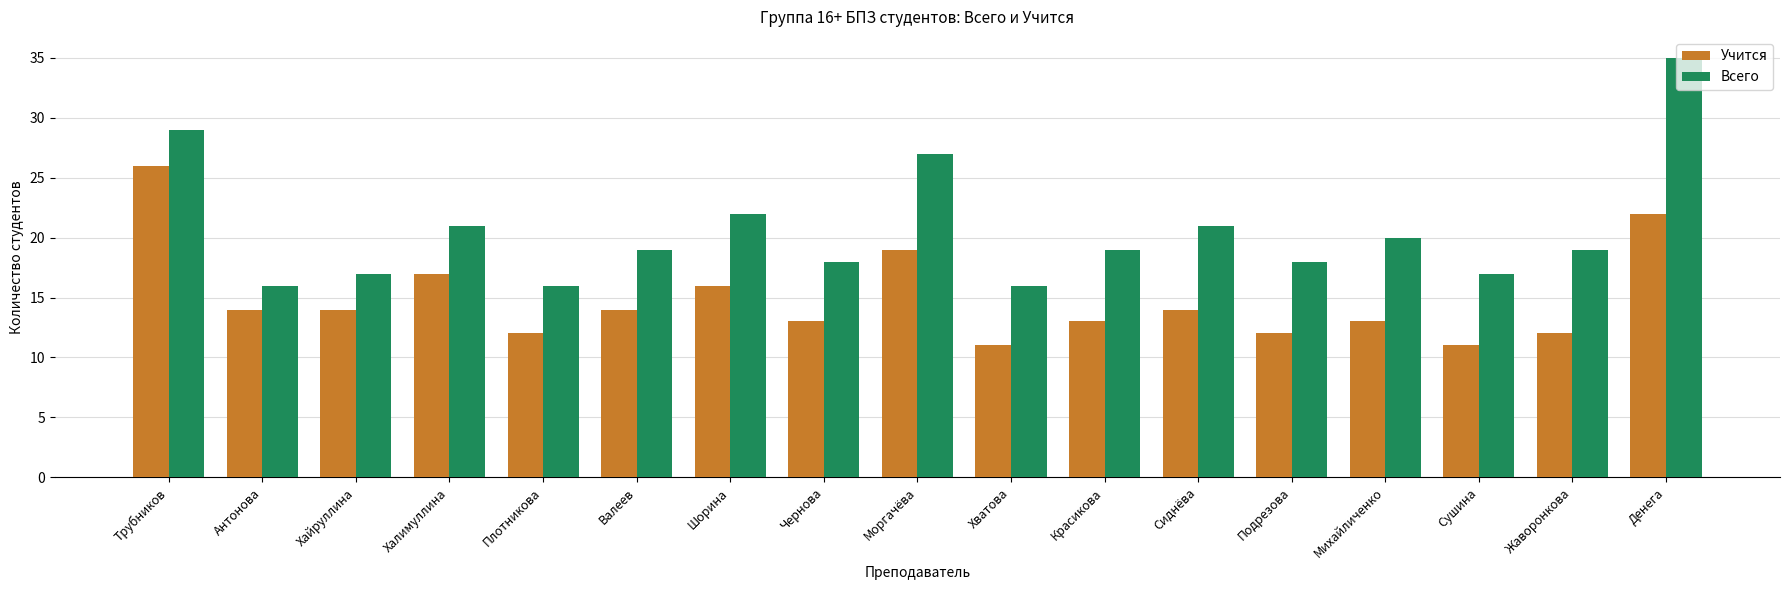

What is the difference between the Учится values at Сушина and Жаворонкова?

1